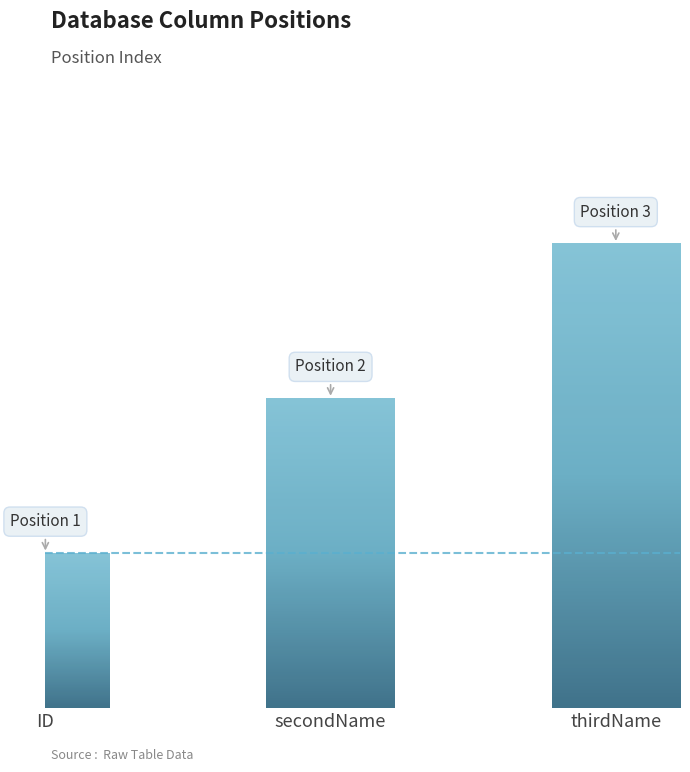

The chart shows a value of 2 at secondName. True or false?

True